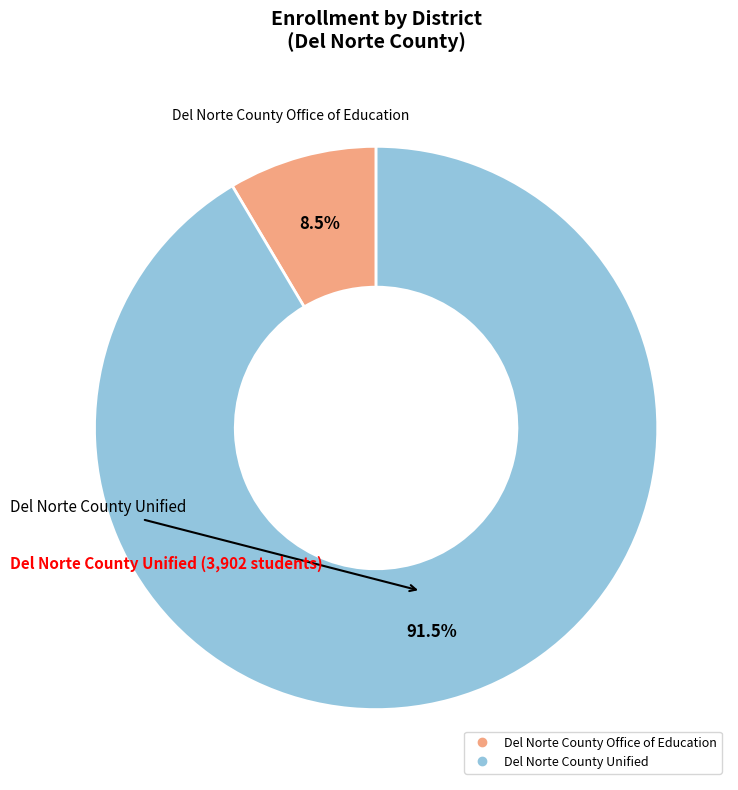

Which has a higher value, Del Norte County Unified or Del Norte County Office of Education?

Del Norte County Unified